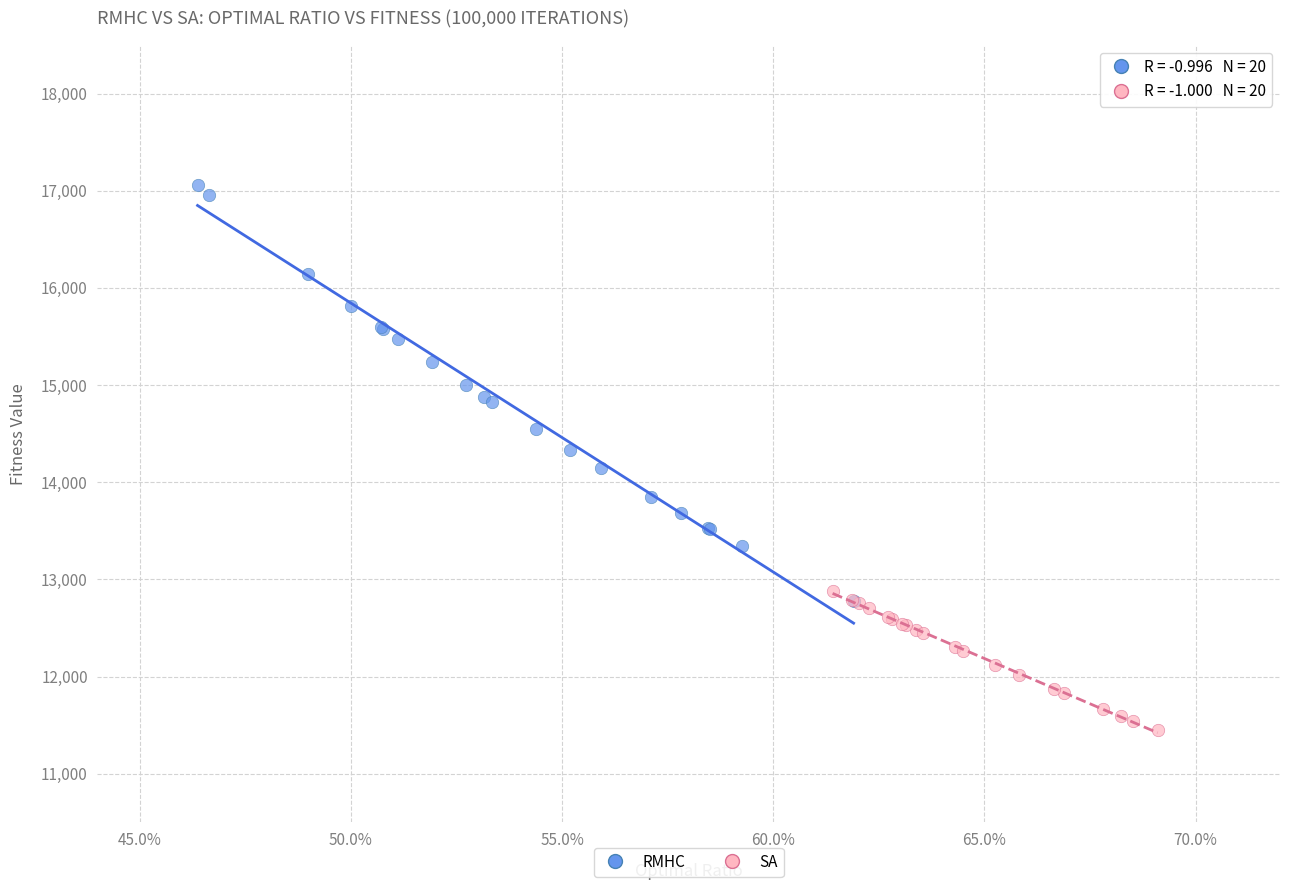

Which series has the widest spread of Y values?

RMHC